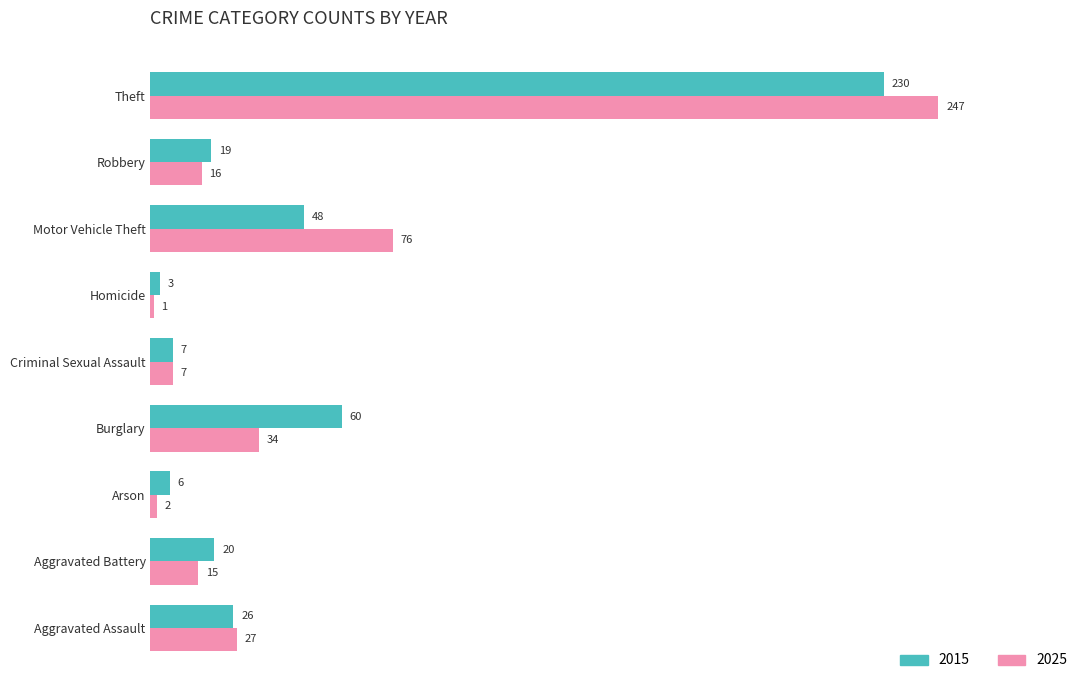

The 2025 series shows 21 at Burglary. True or false?

False